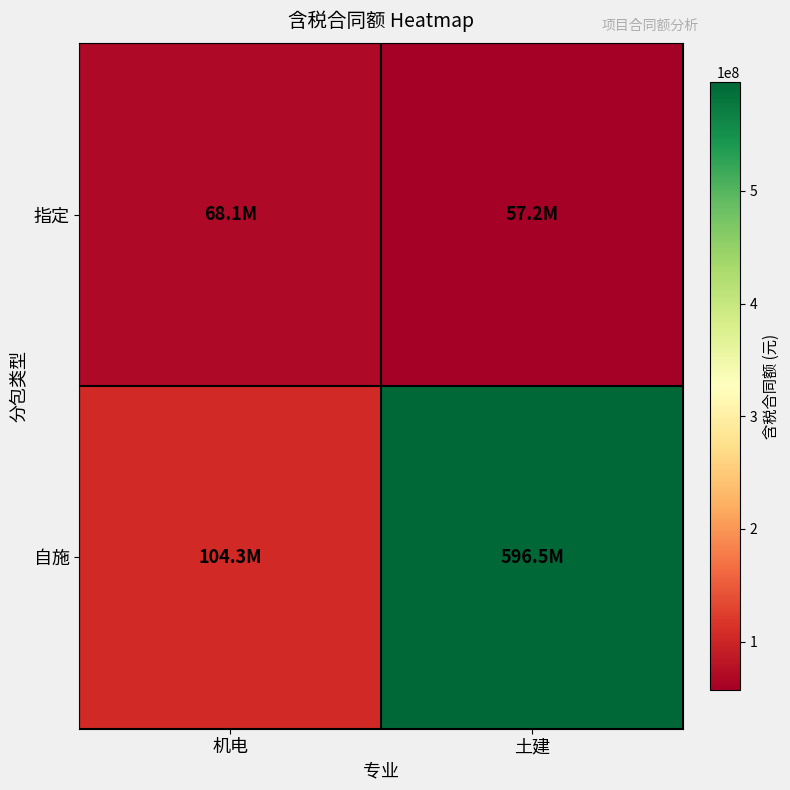

At 土建, list the series in order from largest to smallest.

自施, 指定